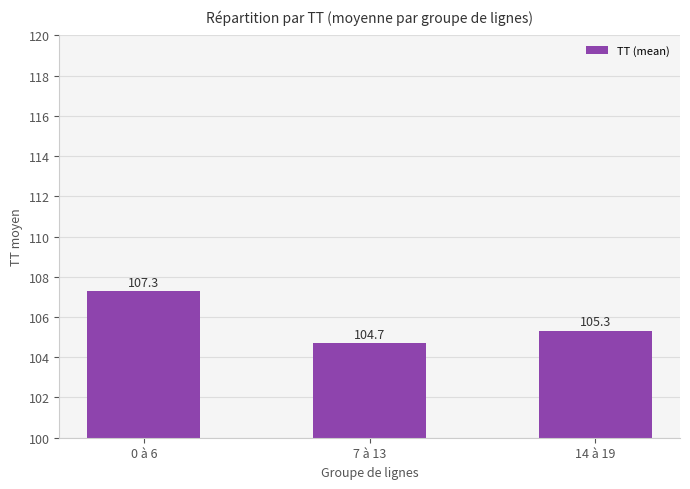

How many values are below 105?

1